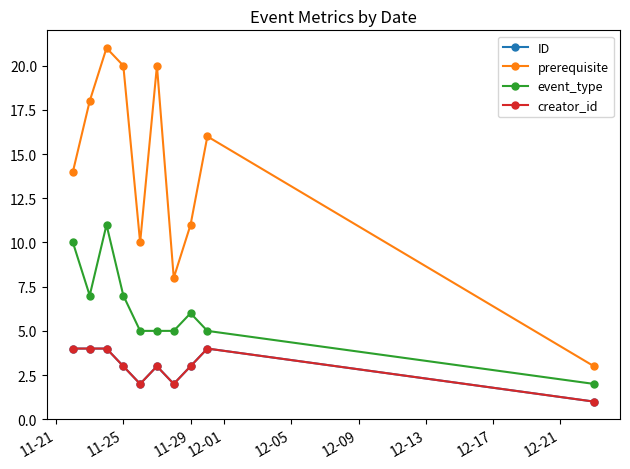

Does the chart have visible grid lines?

No